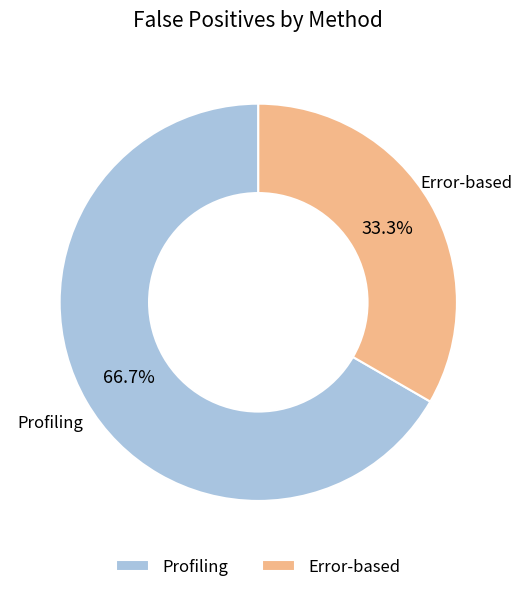

Which category has the smallest portion of the pie?

Error-based